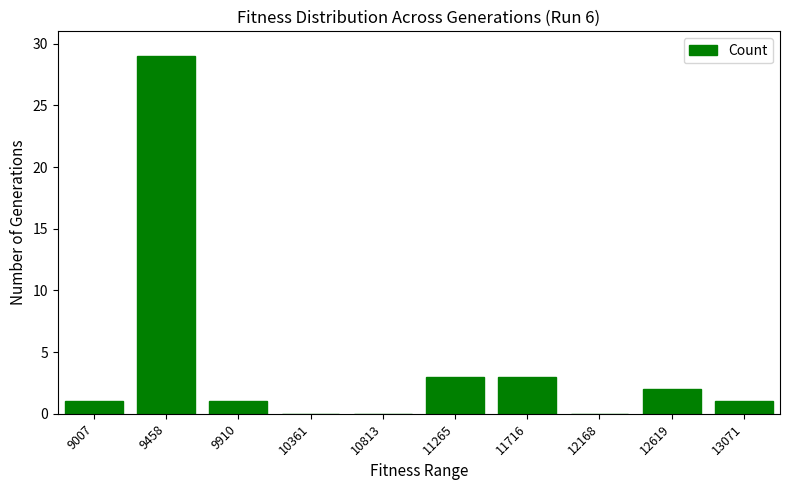

How many data points does each series have?

10